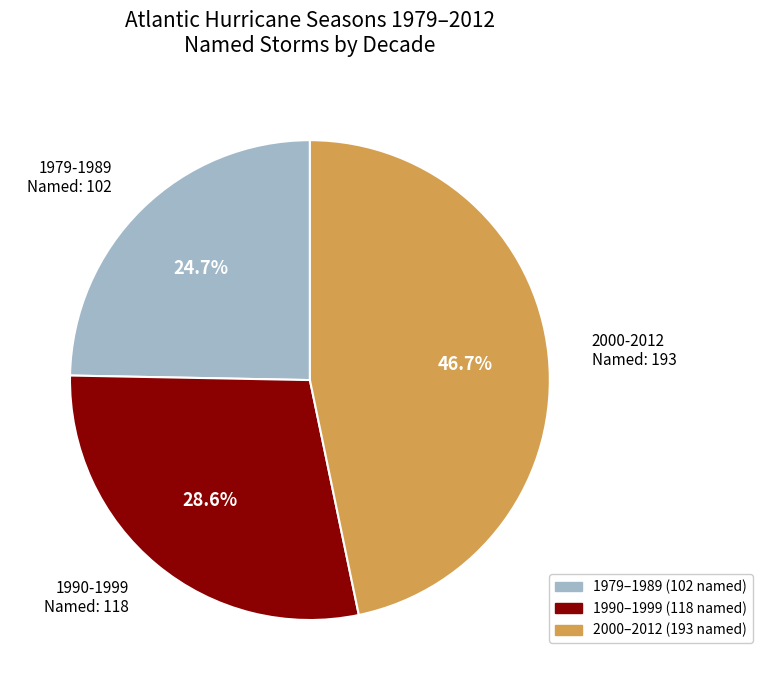

Which category has the biggest portion of the pie?

2000-2012 Named: 193